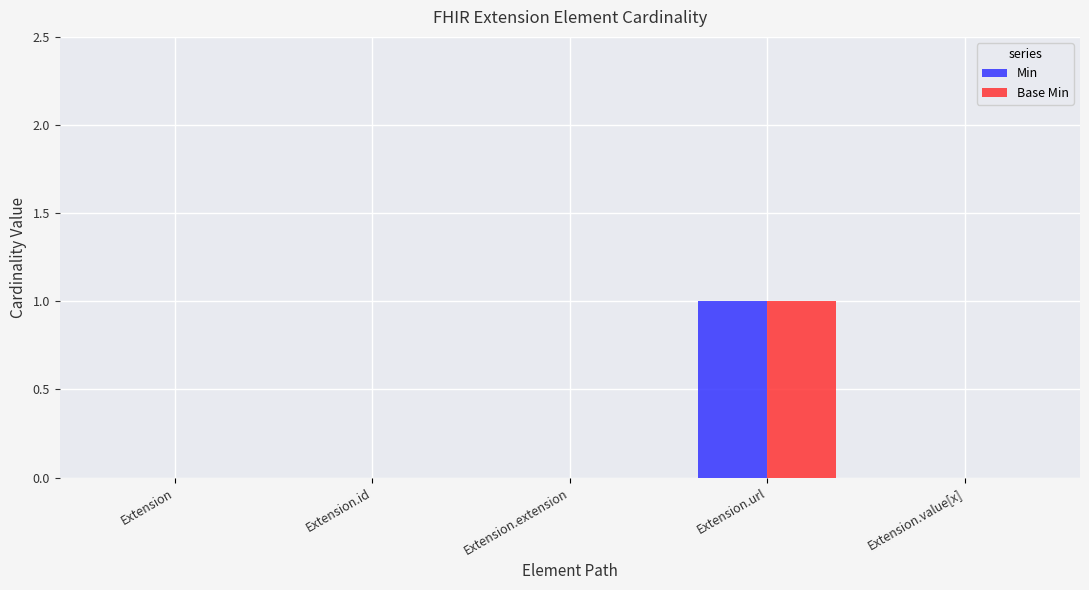

Which category has the highest value across all series?

Extension.url